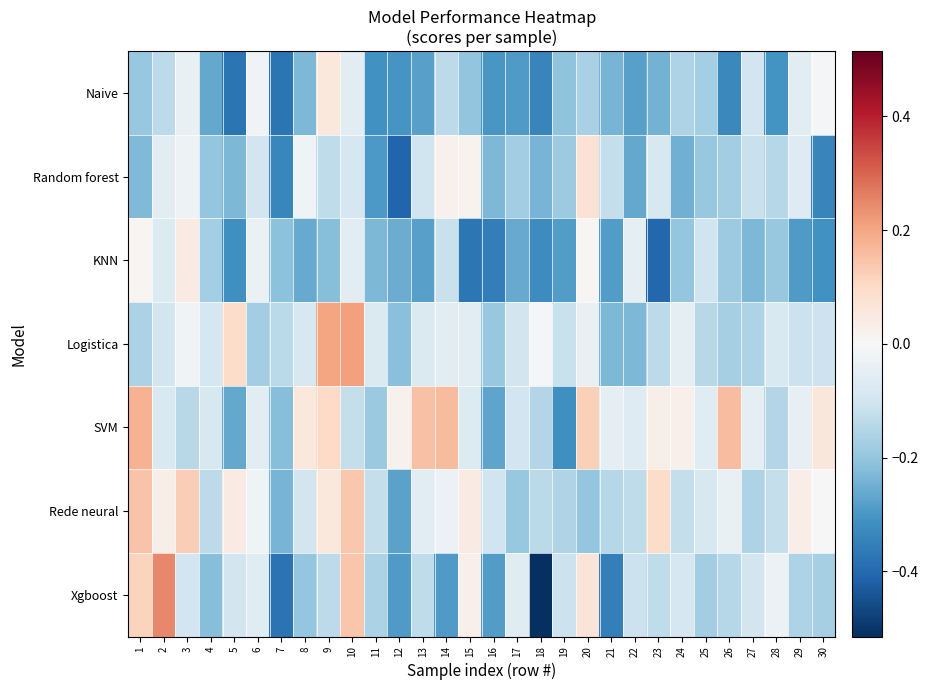

At which category does the chart reach its peak across all series?

2